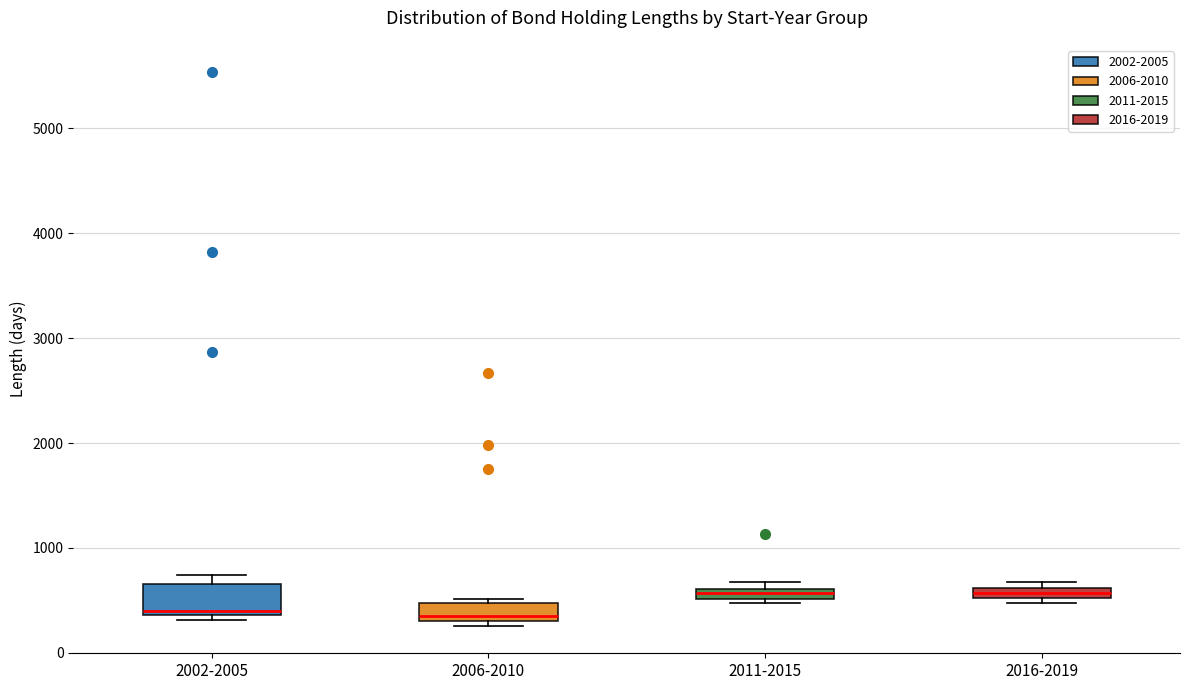

Where is the upper edge of the box for 2011-2015 on the y-axis? The values are not printed on the chart, so give them approximately, as read against the axis.

600